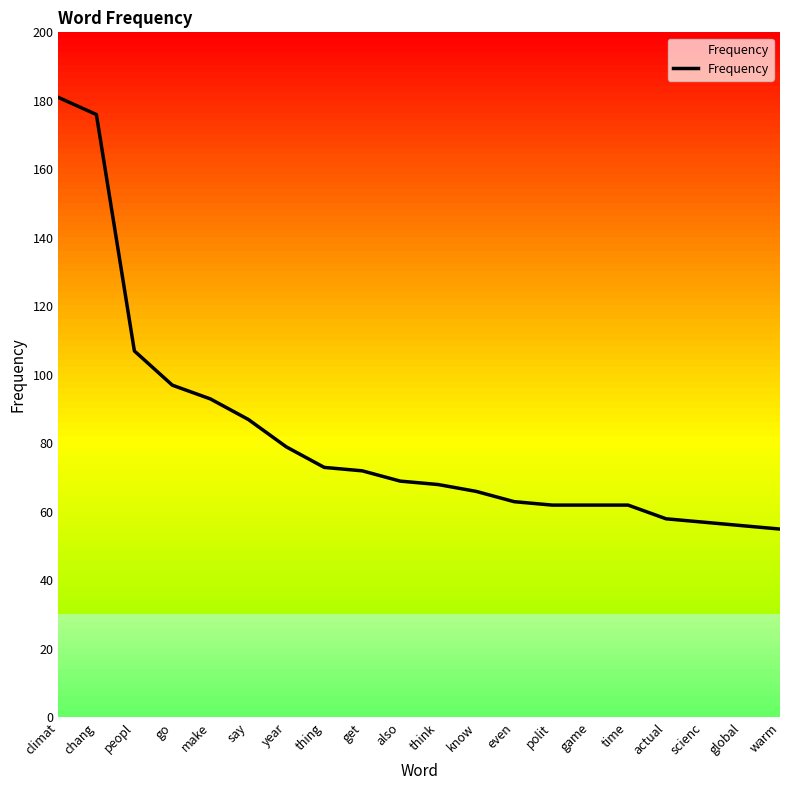

What is the sum of the values at game and also?

131